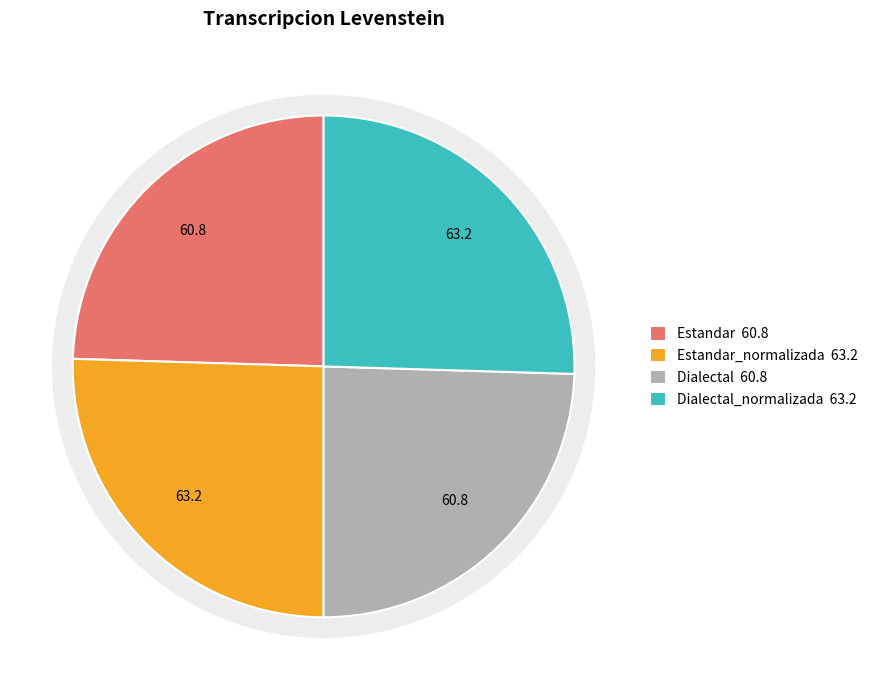

To the nearest percent, what is the combined percentage of Dialectal_normalizada and Estandar_normalizada?

51%